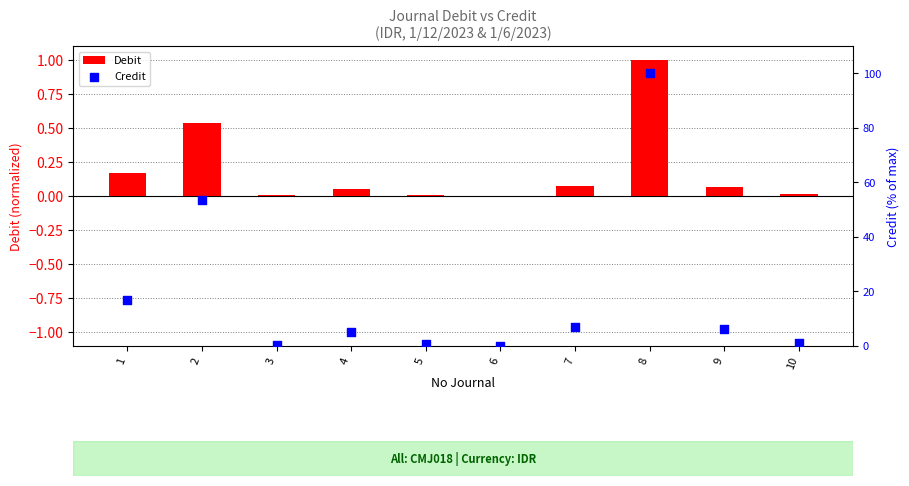

What is the total value across all series at 7?

7.1